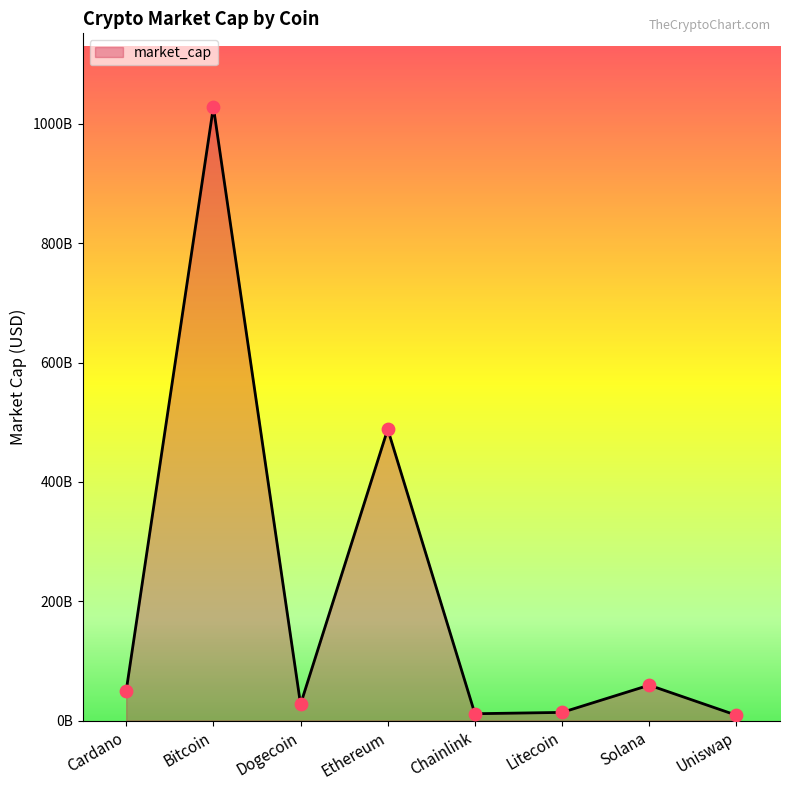

What is the change in value from Dogecoin to Ethereum?

+461100601658